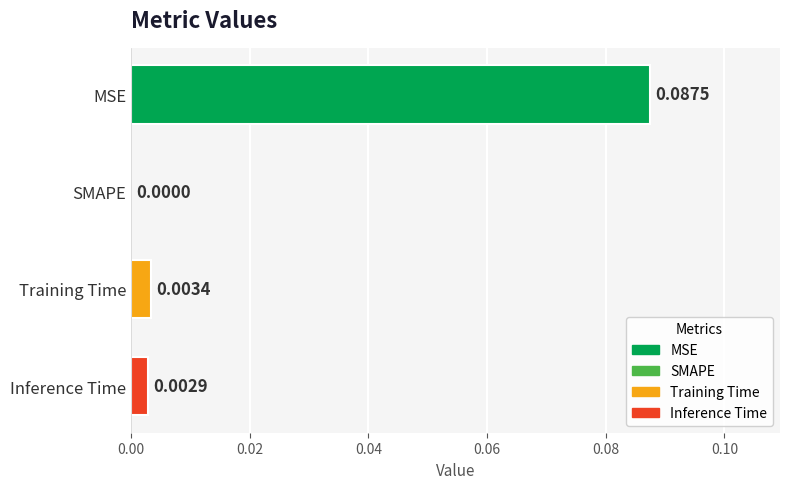

At which label is the value closest to 0?

SMAPE